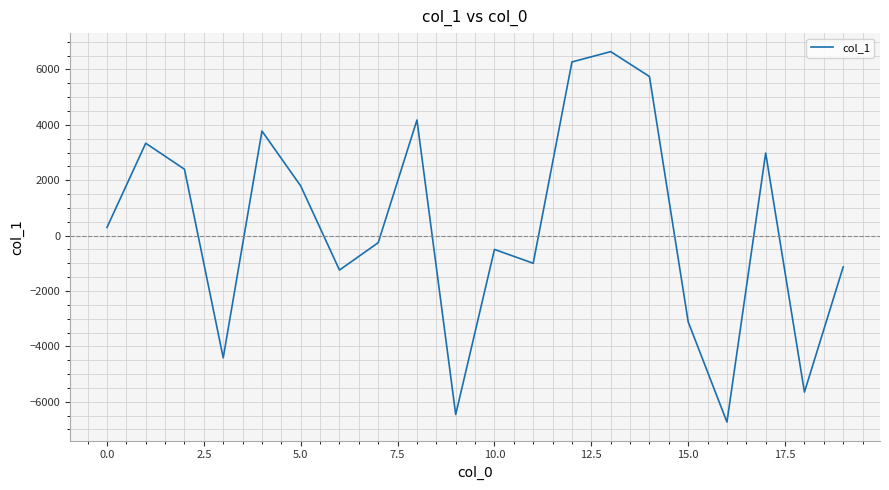

What is the difference between the maximum and minimum values?

13376.6